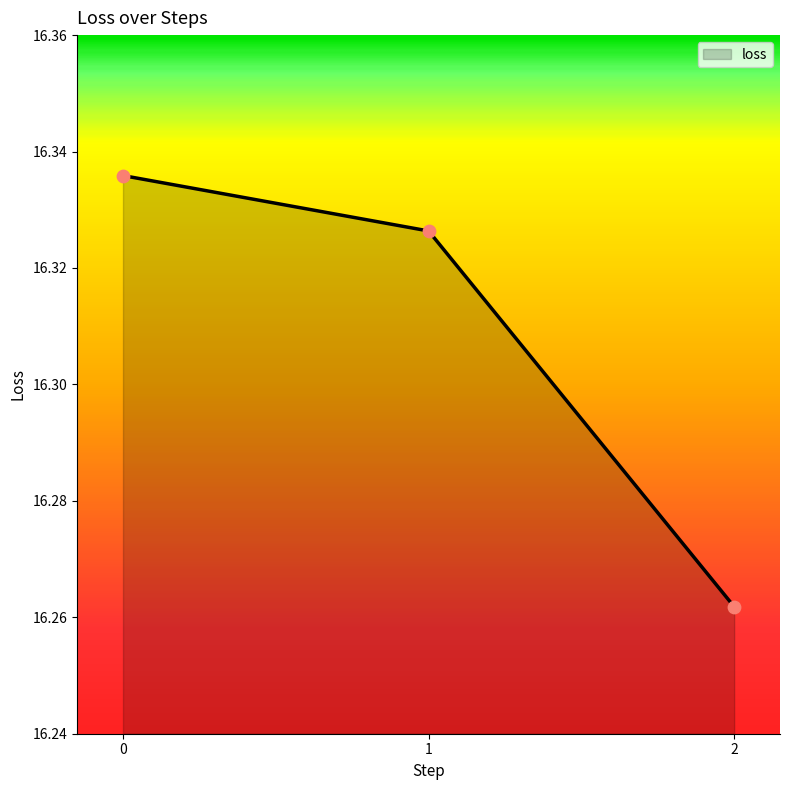

What is the change in value from 0 to 2?

-0.1